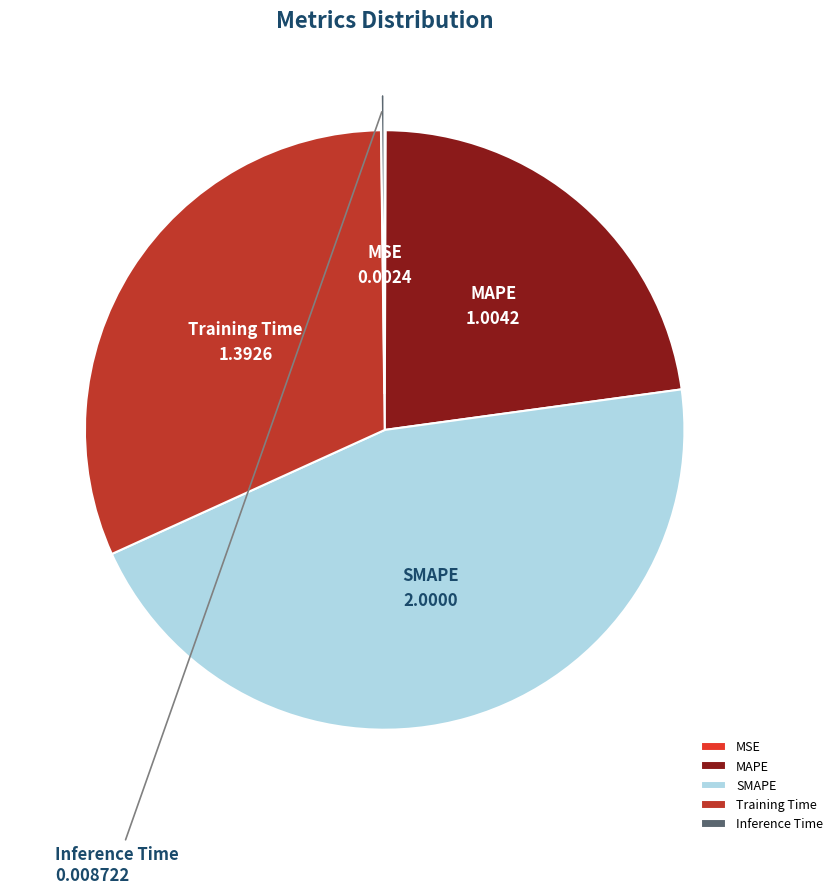

Does any single category account for the majority?

No